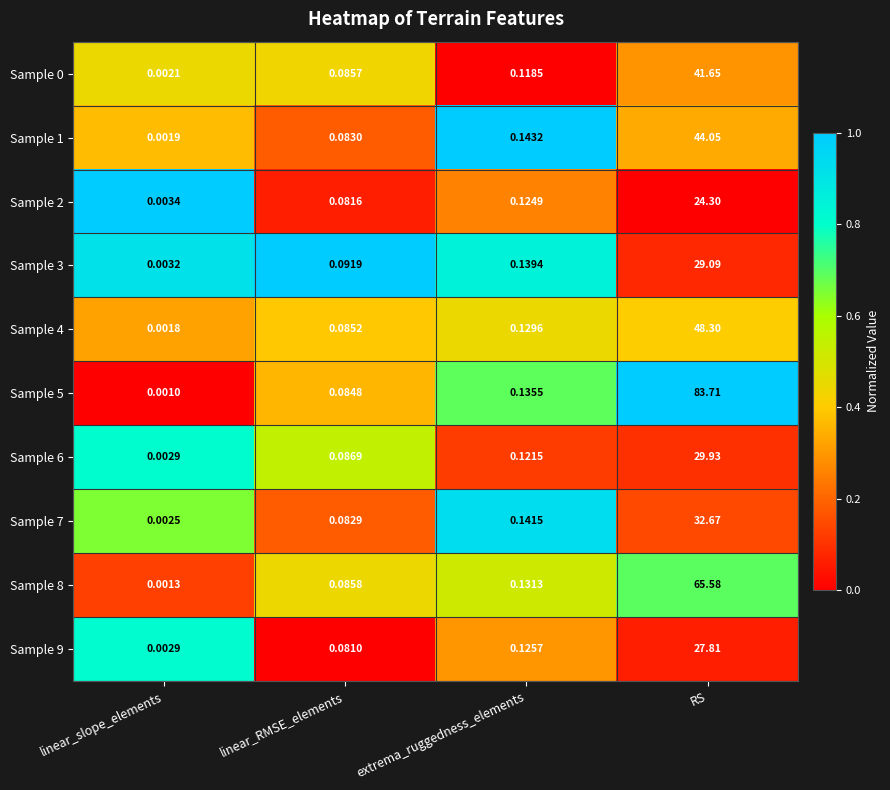

At how many categories does at least one series exceed 0?

4